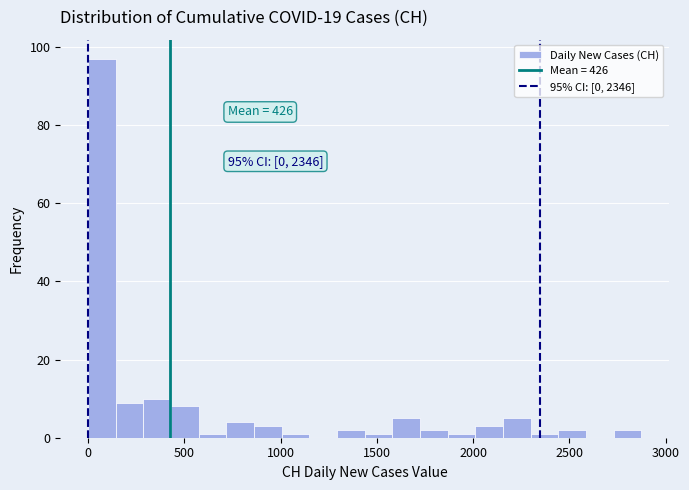

Around what value on the x-axis is the tallest bar? Give the approximate position of its centre, as read against the axis.

50